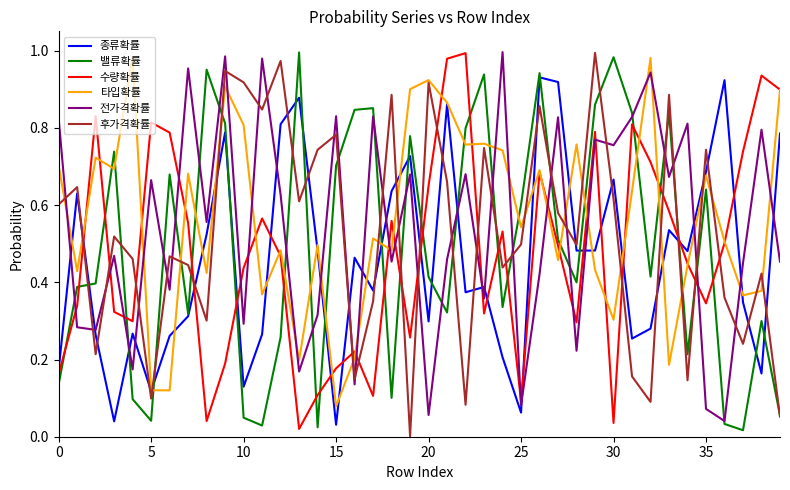

Which series has the largest total across all categories?

타입확률